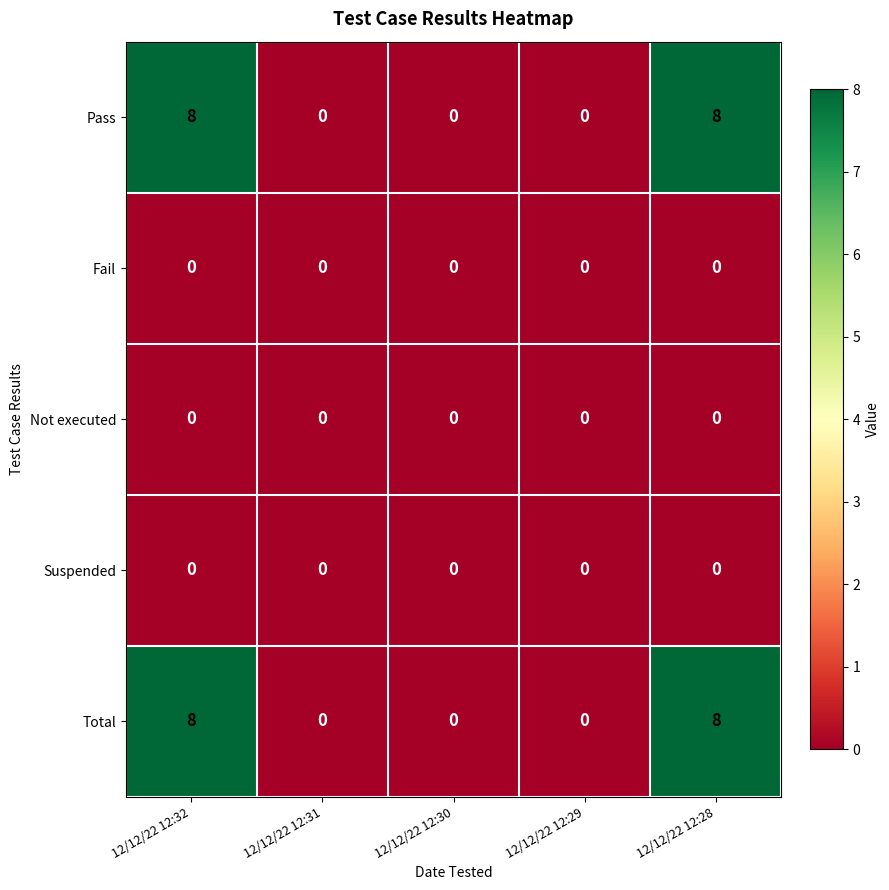

True or false: Pass has a value of 8 at 12/12/22 12:28.

True